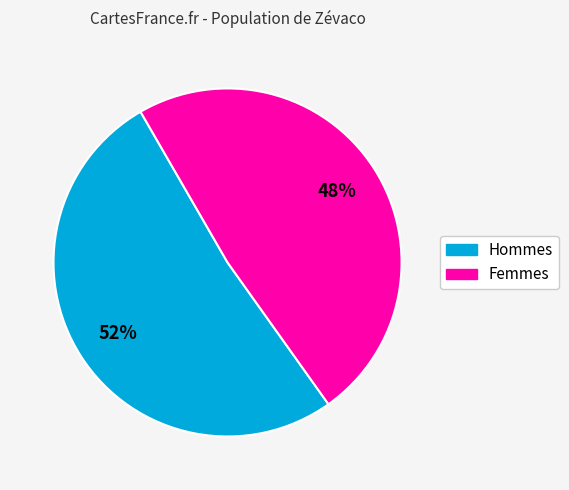

To the nearest percent, what is the average slice percentage?

50%